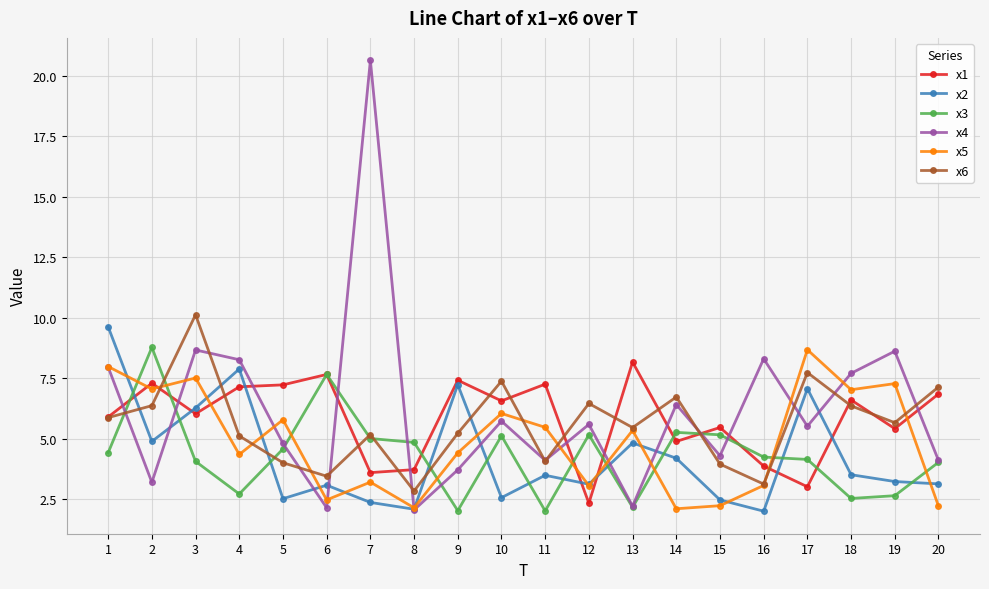

What is the sum of all x4 values?

124.0